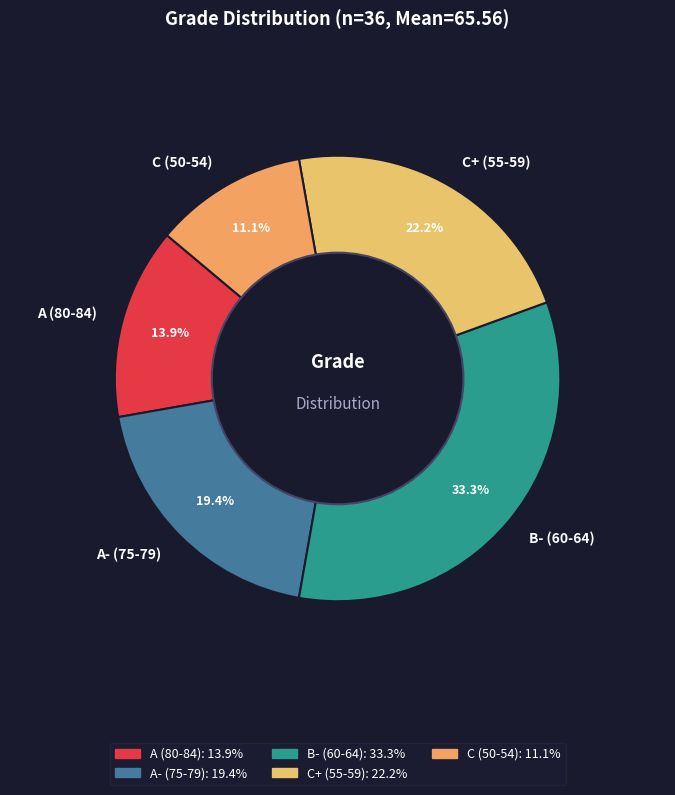

To the nearest percent, what is the average slice percentage?

20%